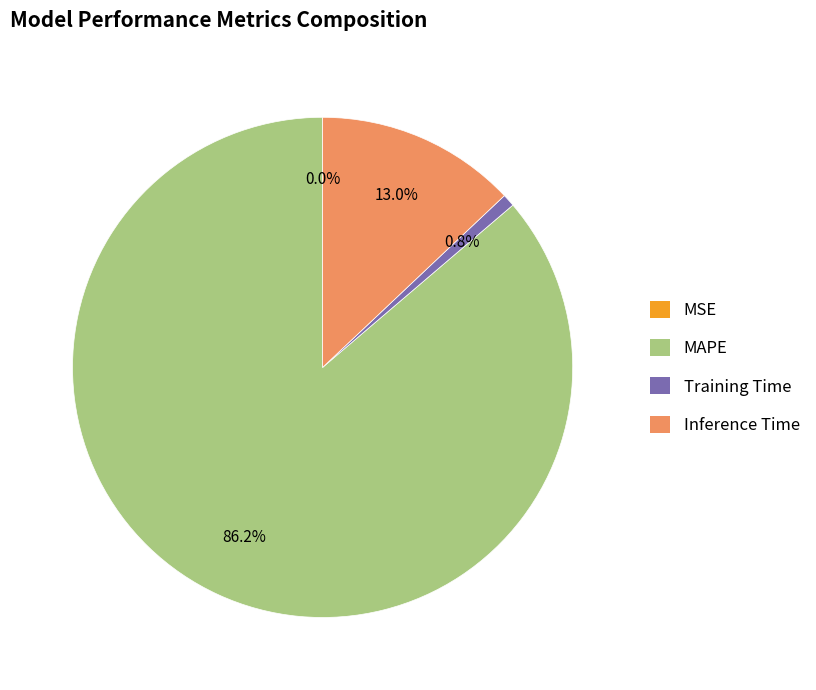

What is the largest slice in the pie chart?

MAPE